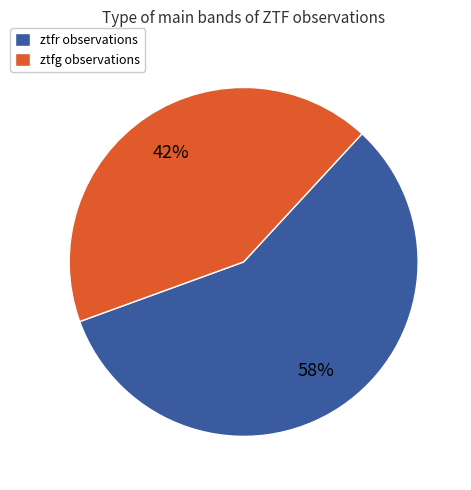

Which slice is the largest?

ztfr